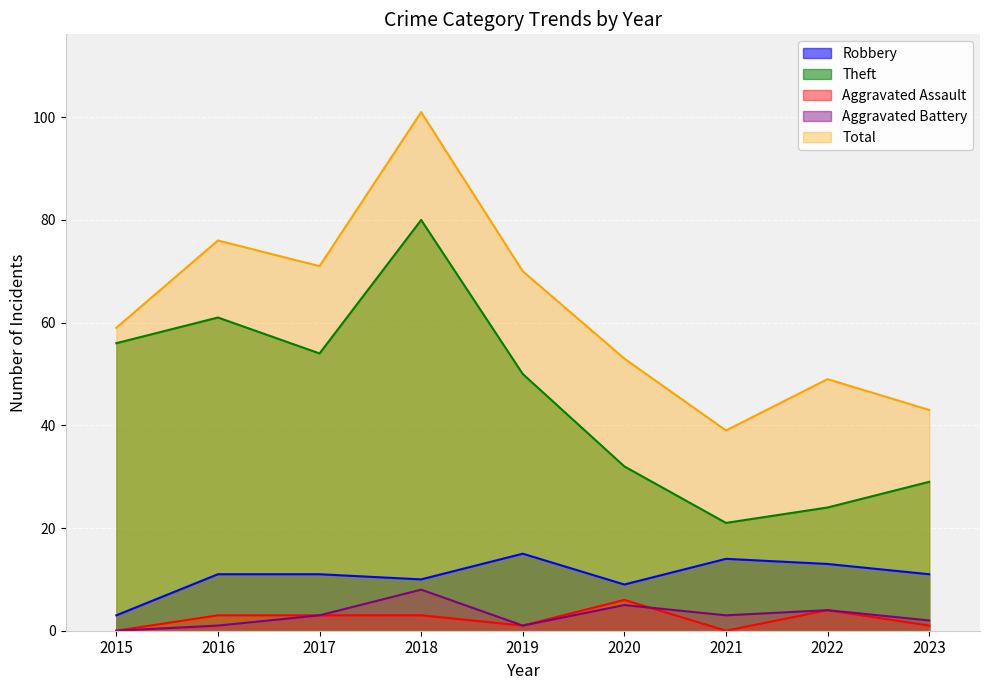

What is the difference between the Total values at 2018 and 2021?

62